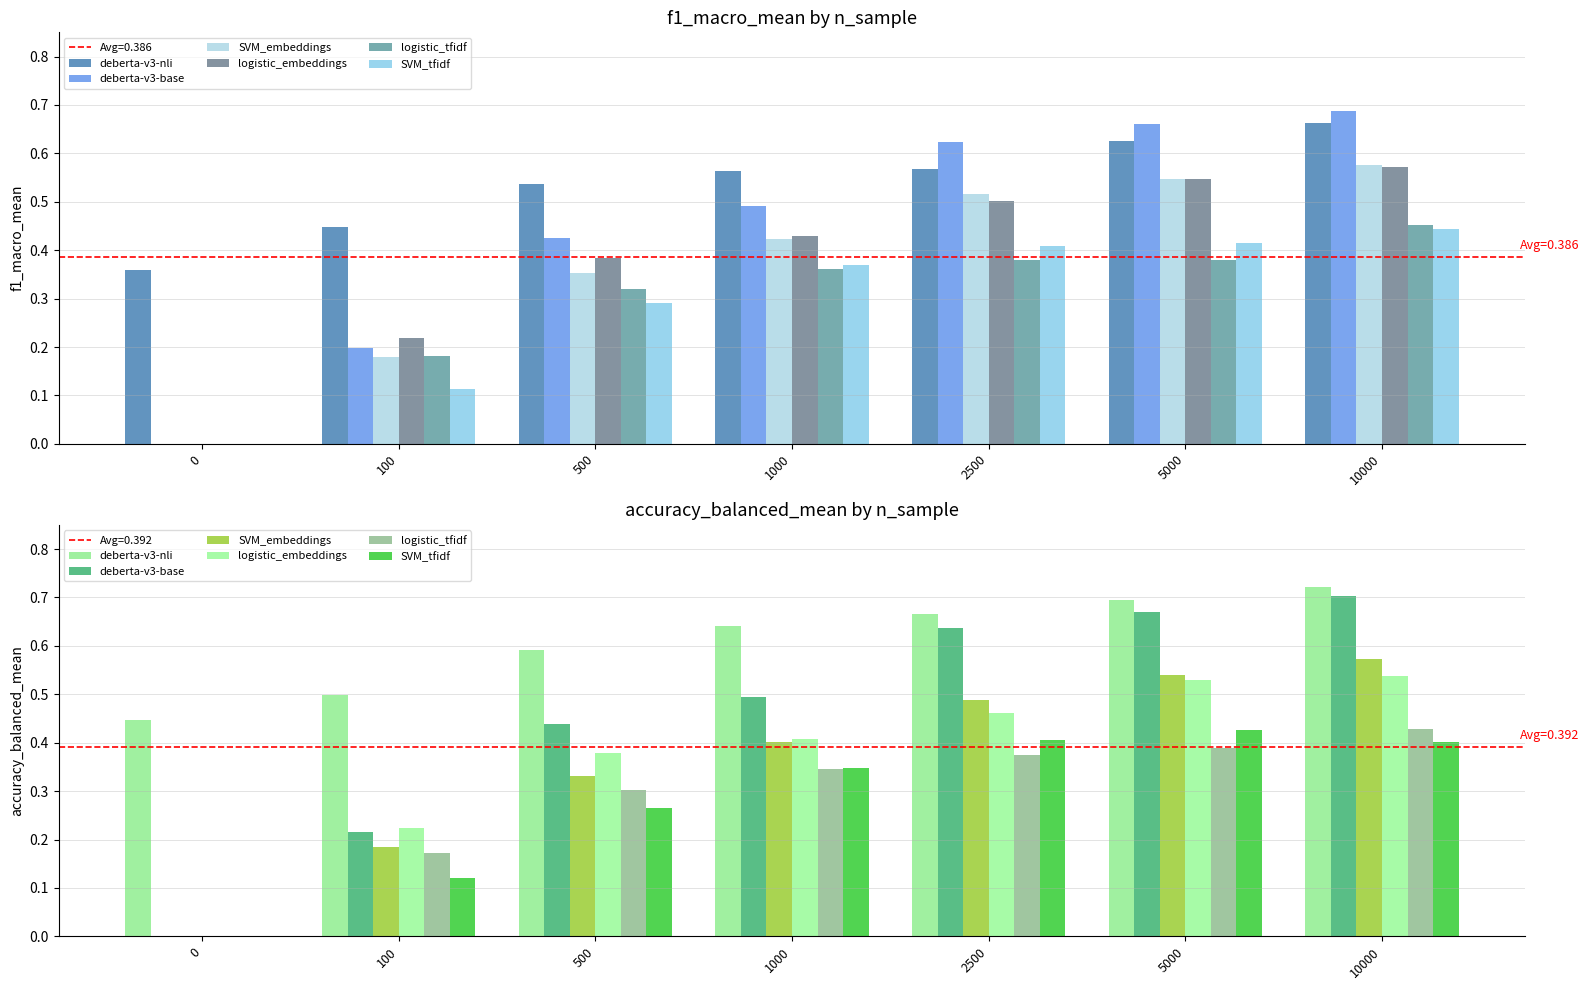

How many logistic_tfidf values are between 0 and 1?

7